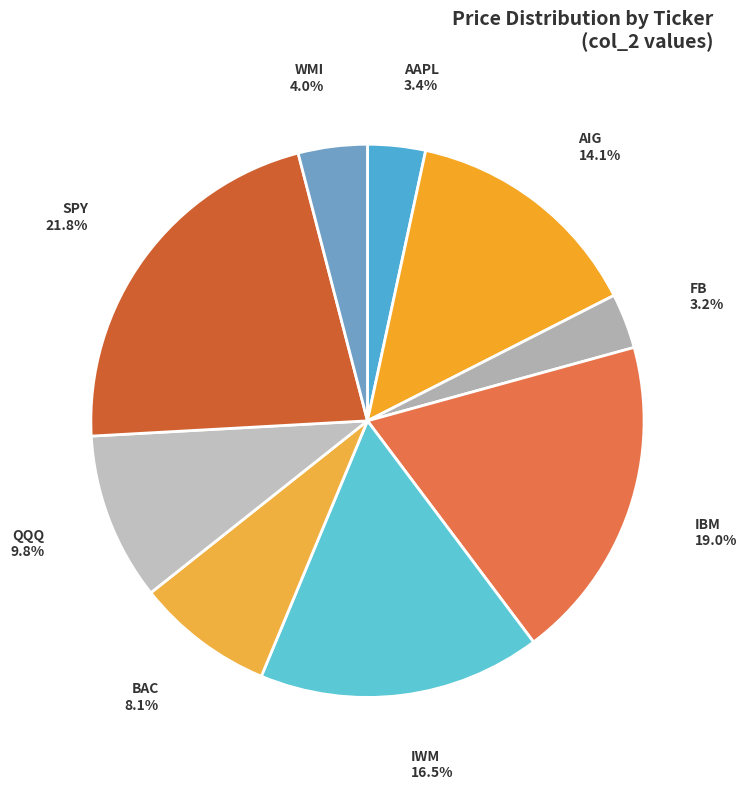

To the nearest percent, what portion does IBM represent?

19%